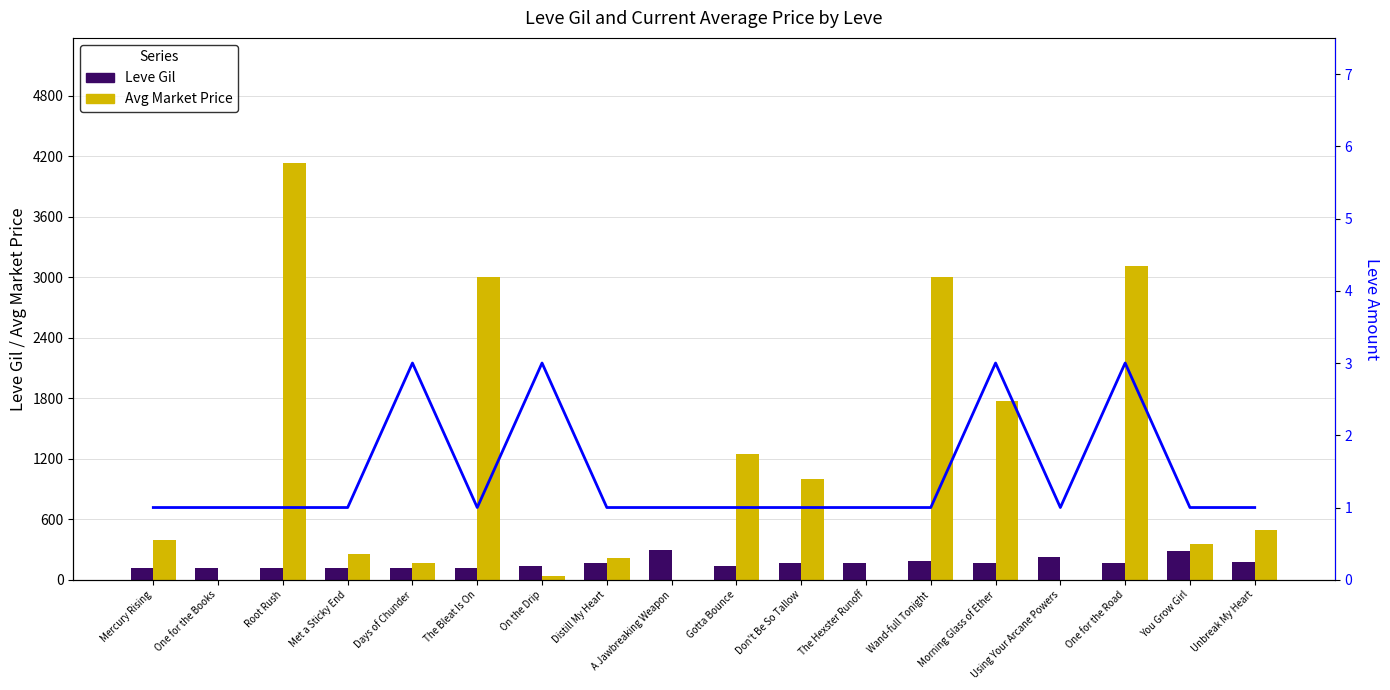

Rank the series by their maximum value, from lowest to highest.

Leve Amount, Leve Gil, Avg Market Price